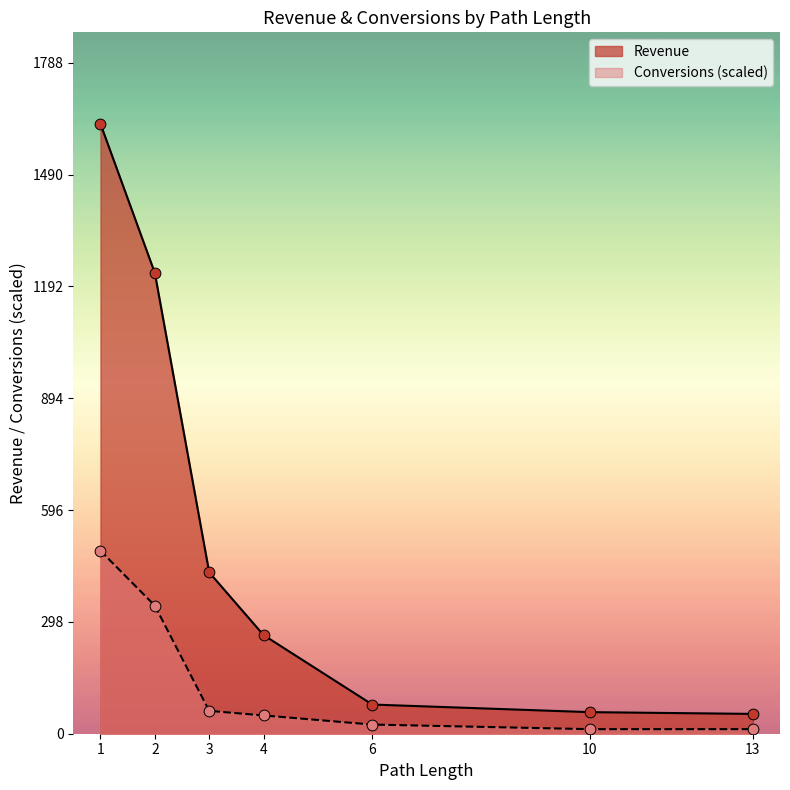

At how many categories does at least one series exceed 260?

4